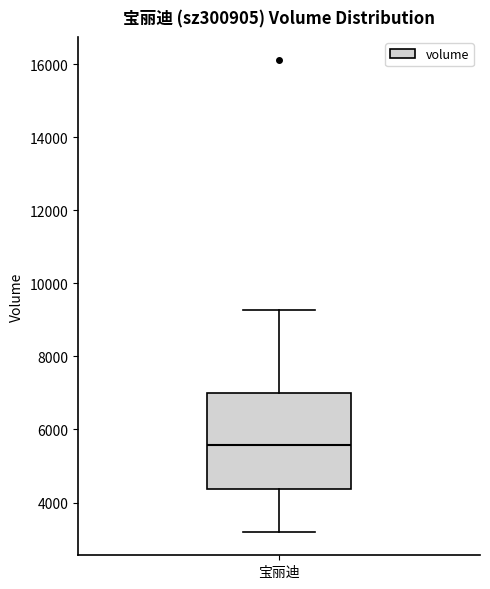

Where is the lower edge of the box for 宝丽迪 on the y-axis? The values are not printed on the chart, so give them approximately, as read against the axis.

4400